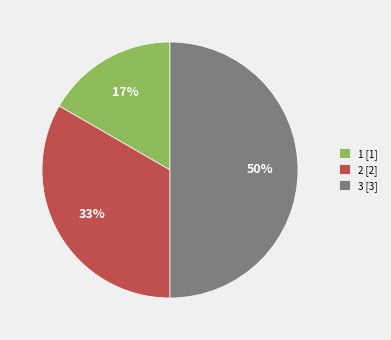

Which slice is the largest?

3 [3]